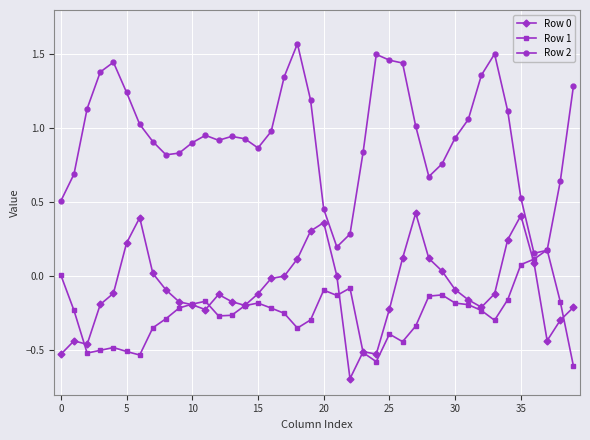

What is the lowest value of the Row 1 series?

-0.6